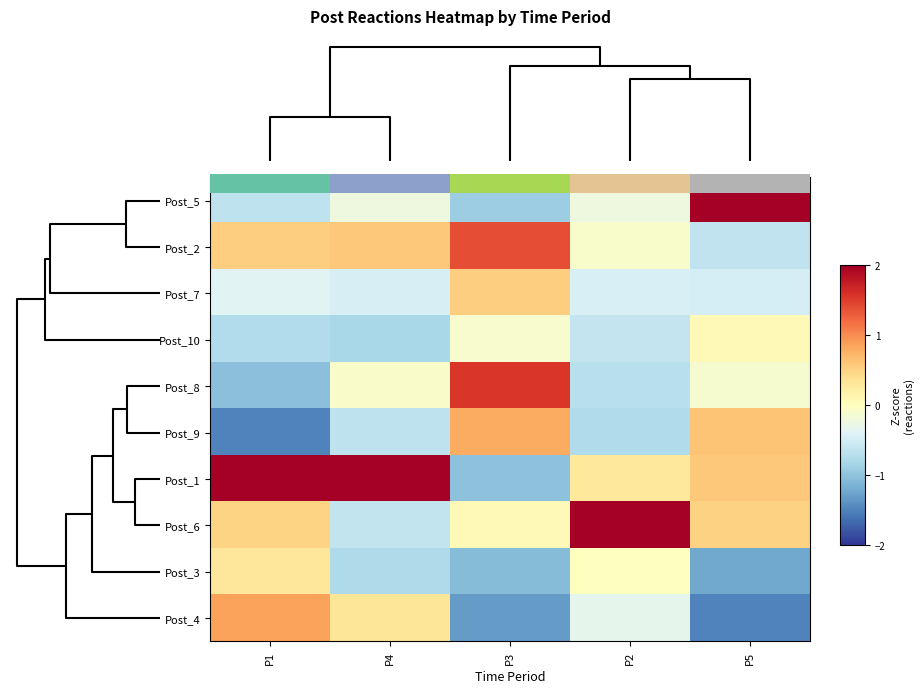

Is it true that Post_5 equals 1.5 at P5?

False